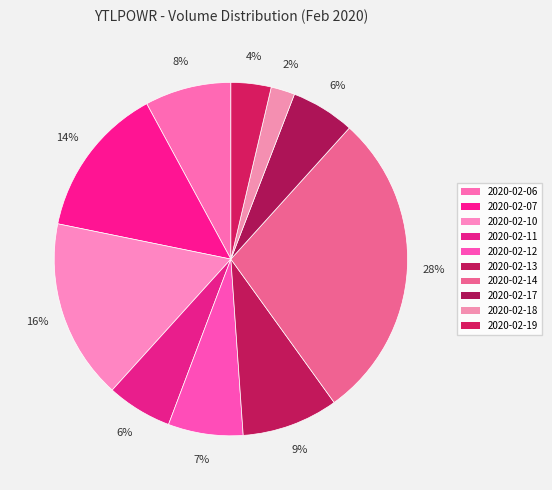

Which has a higher value, 2020-02-07 or 2020-02-06?

2020-02-07